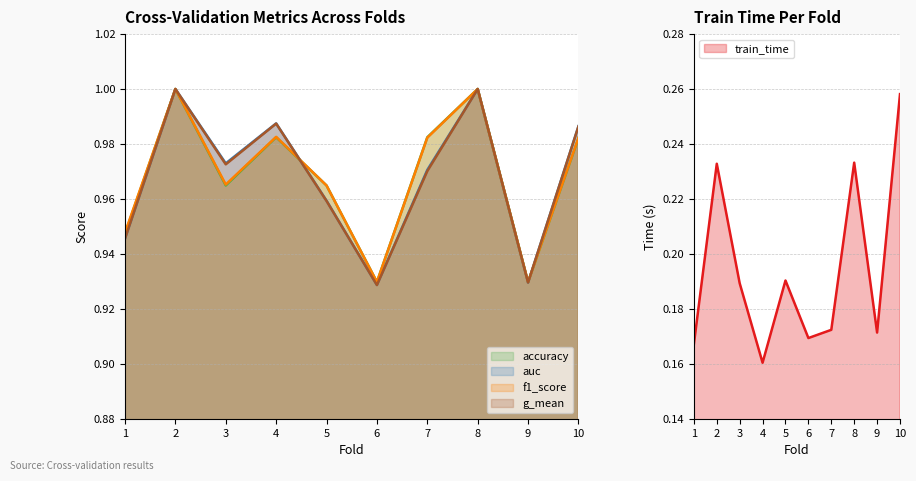

At which category is the sum across all series the highest?

2